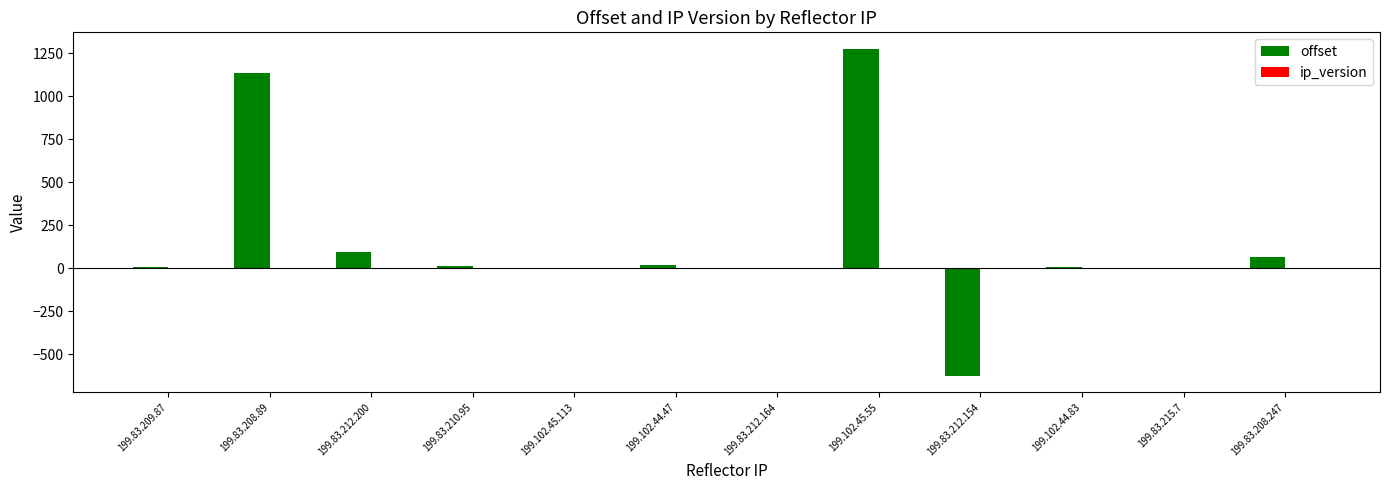

True or false: offset has a value of -393 at 199.83.212.154.

False